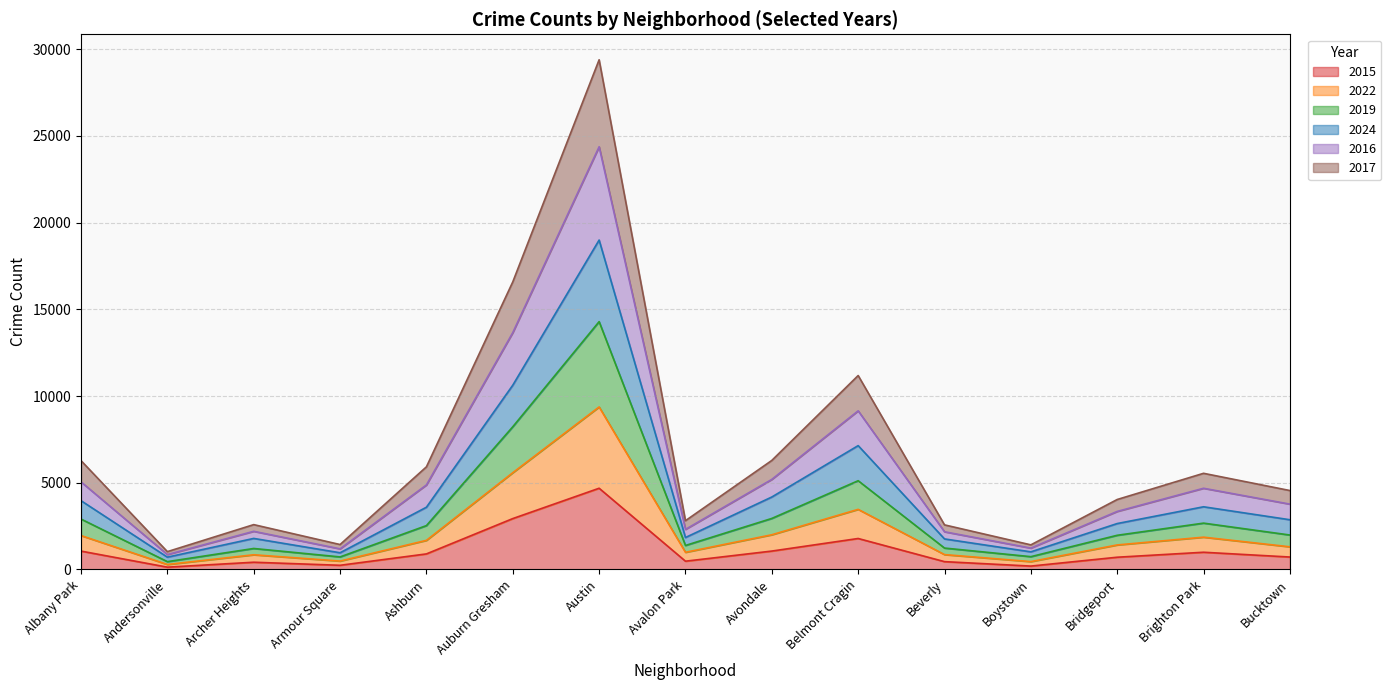

What is the total value across all series at Austin?

29390